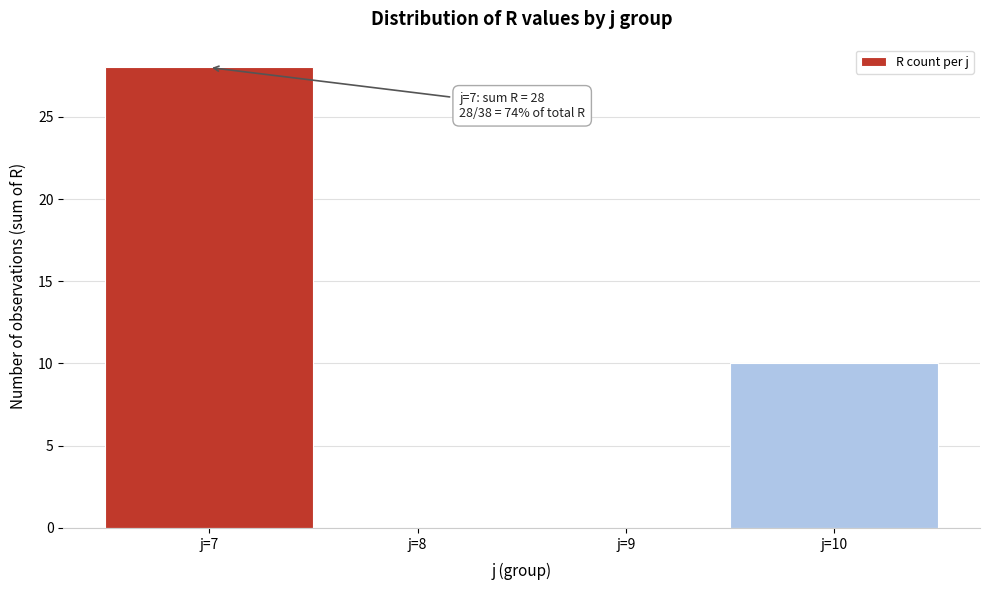

Over which range of the x-axis is the bar tallest?

6.5 to 7.5